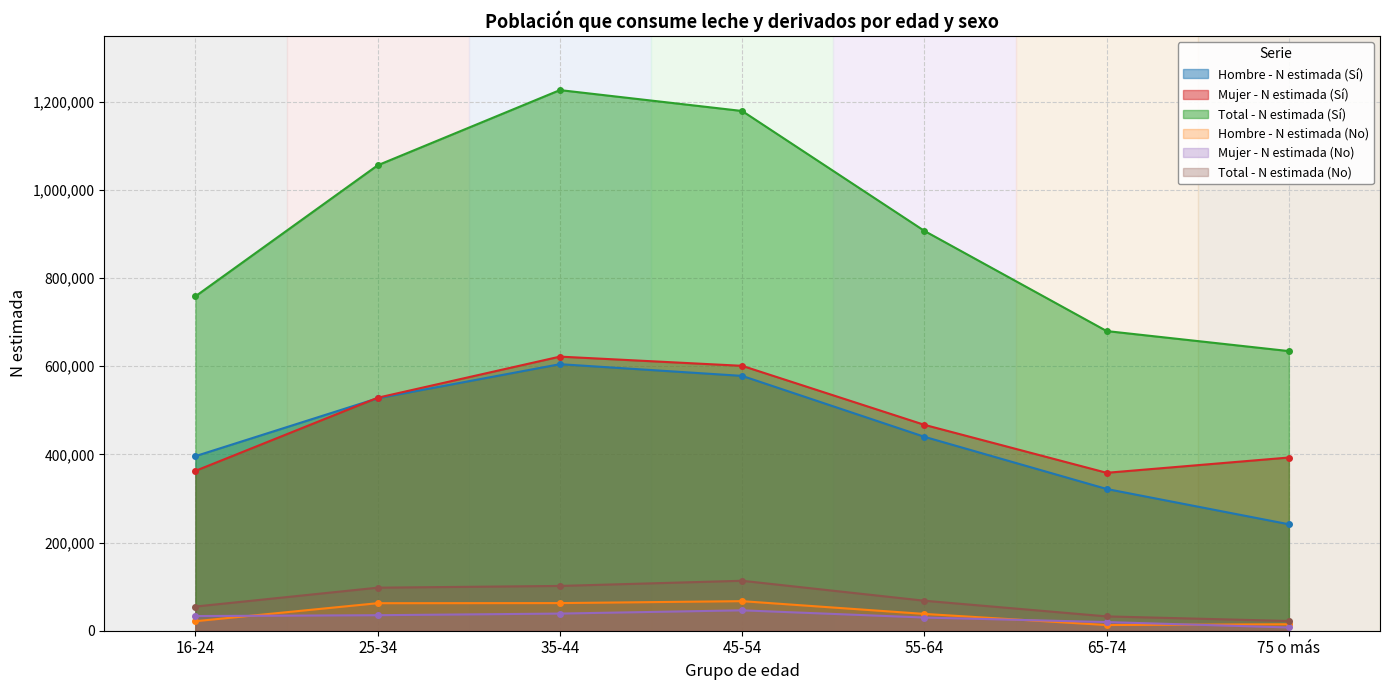

Where is Mujer - N estimada (No) nearest to the value 26820?

55-64